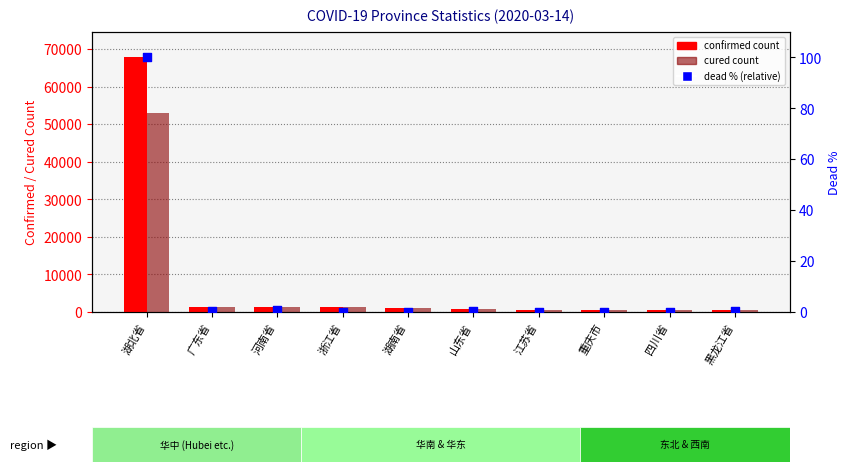

Which series has the largest Y range (max minus min)?

confirmed count